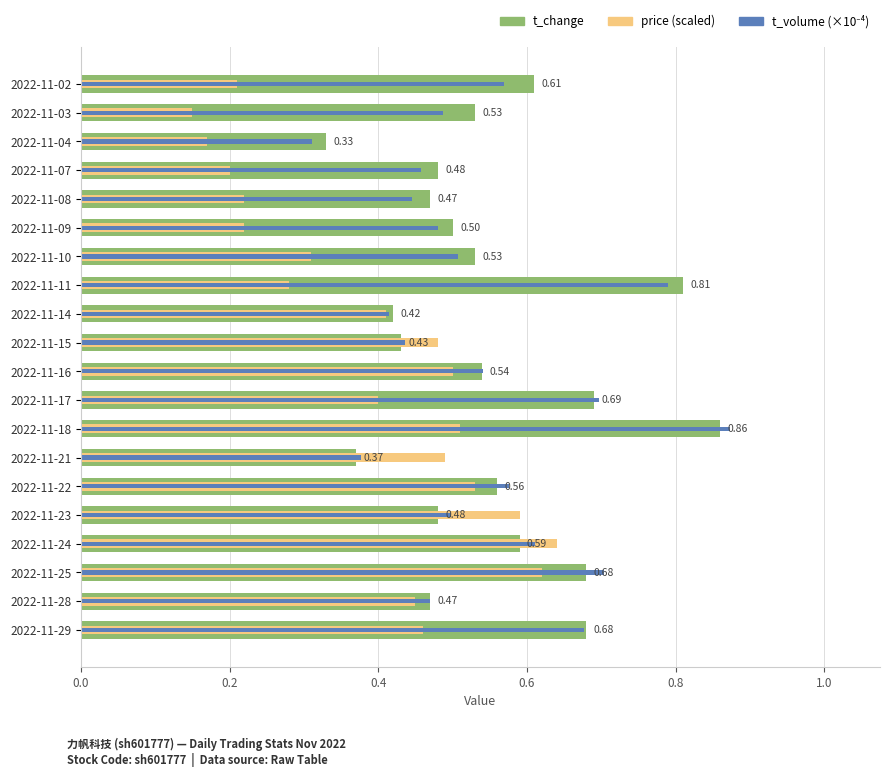

What is the value of the price (scaled) bar at the 2nd from the left?

0.2